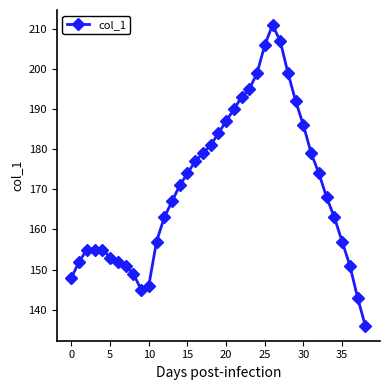

What is the smallest value displayed?

136